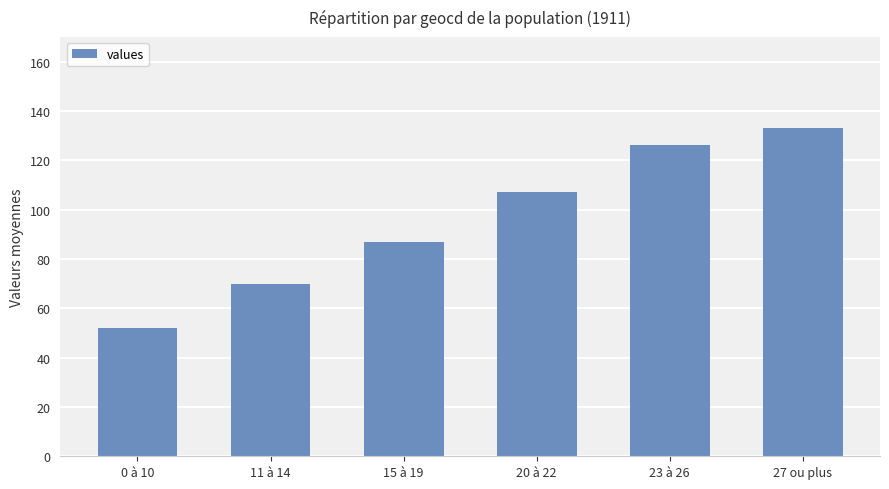

What is the ratio of the value at 23 à 26 to the value at 11 à 14?

1.8